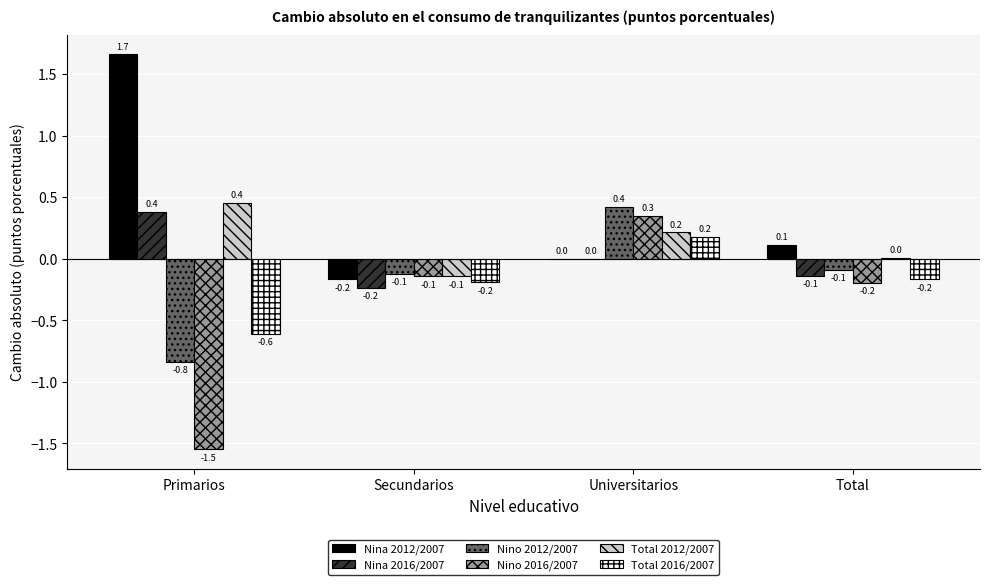

How many values in Total 2012/2007 are above zero?

3